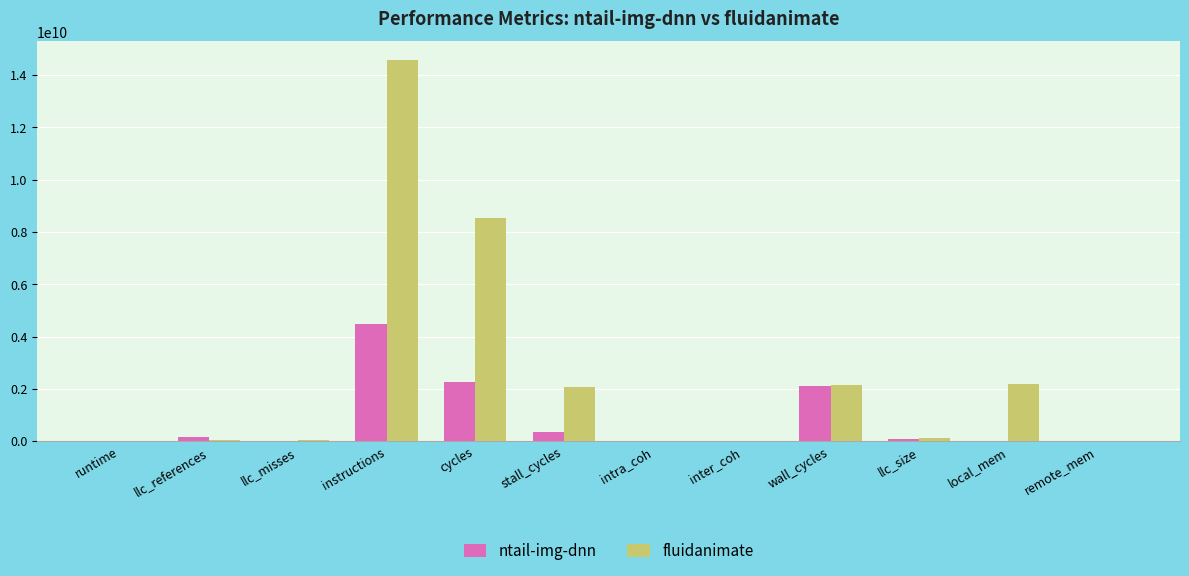

Which category has the highest value in the ntail-img-dnn series?

instructions